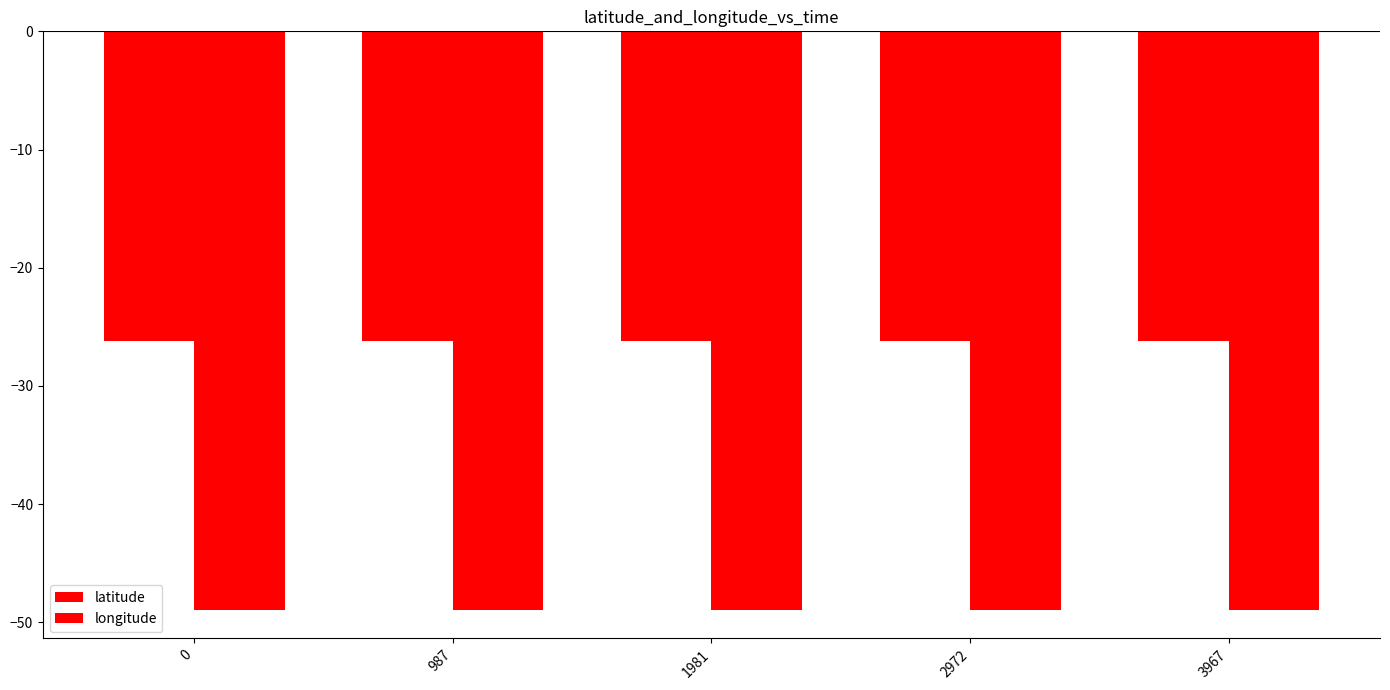

What is the maximum value for longitude?

-48.9